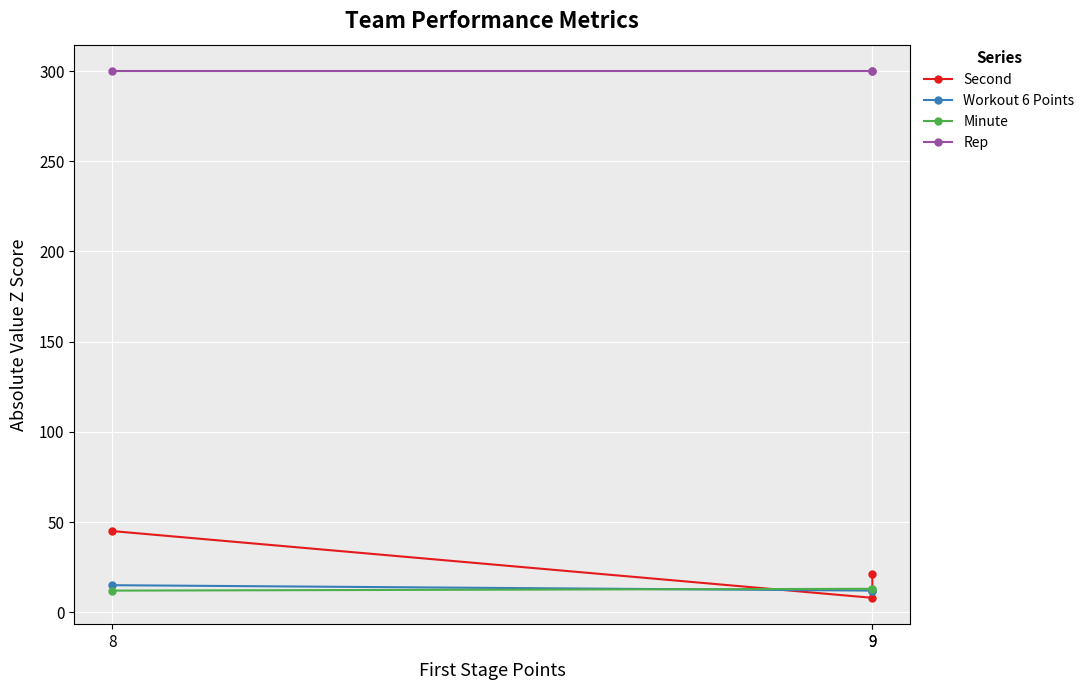

Where is Workout 6 Points nearest to the value 13?

9